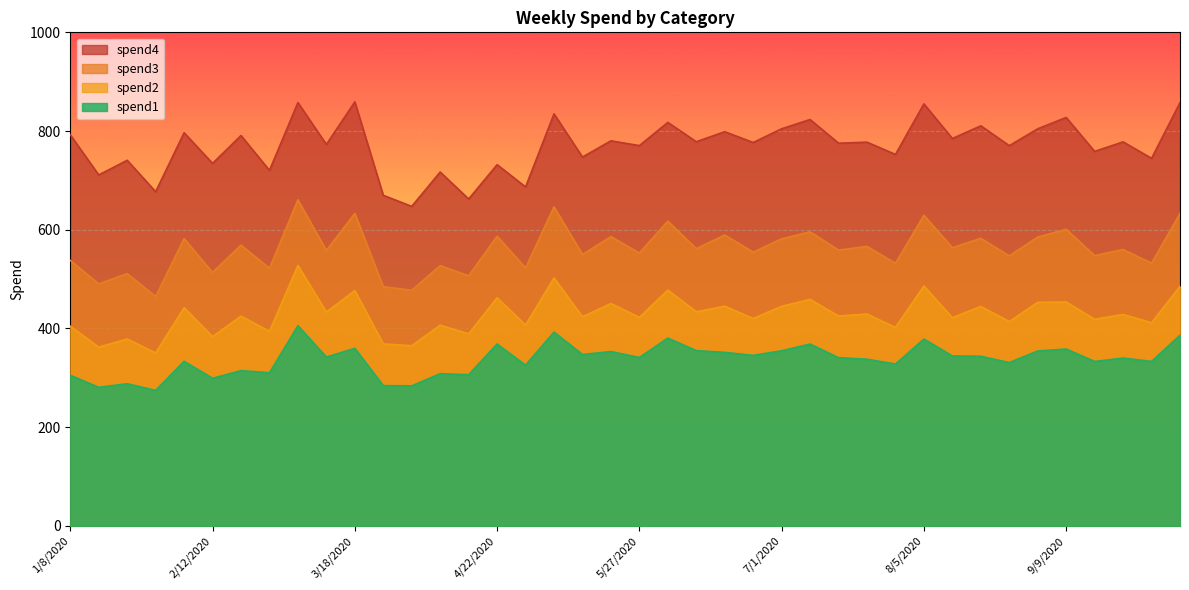

At which category does spend1 reach its first local valley?

1/15/2020